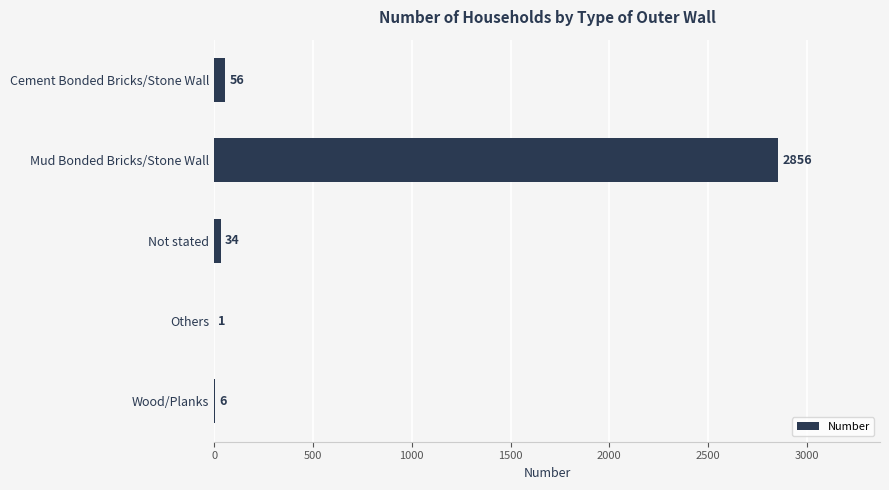

What is the sum of the values at Wood/Planks and Mud Bonded Bricks/Stone Wall?

2862